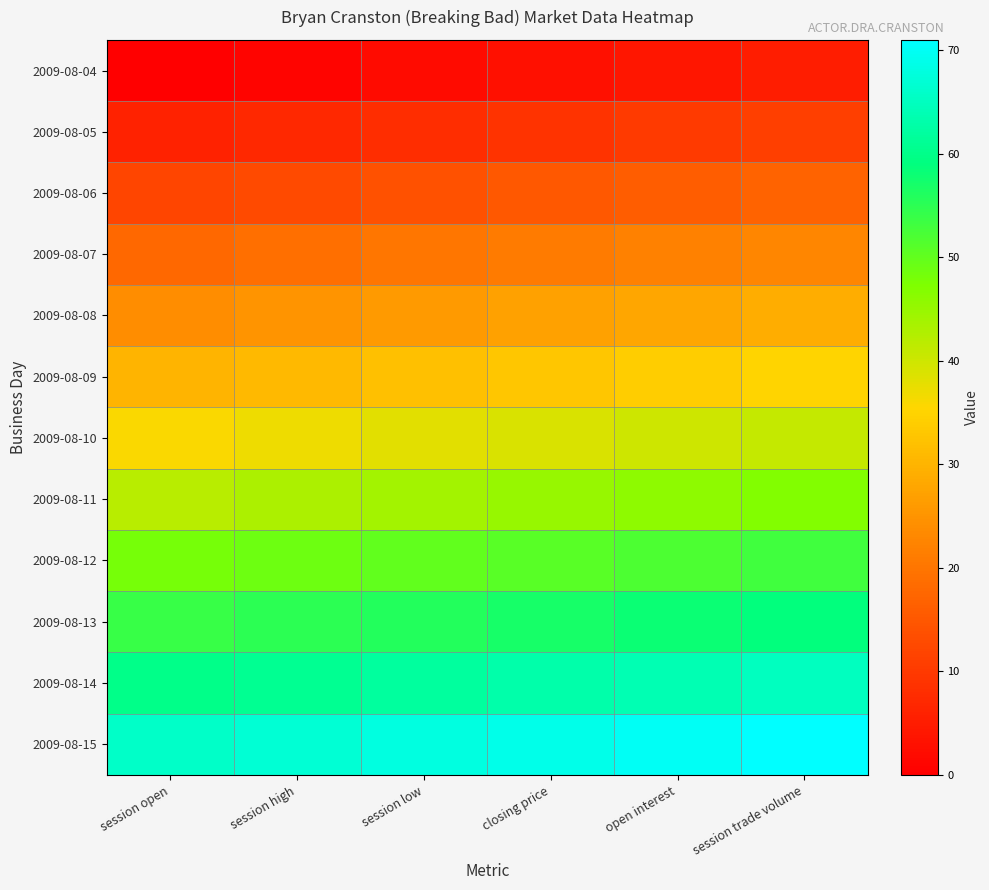

What is the greatest value displayed?

71